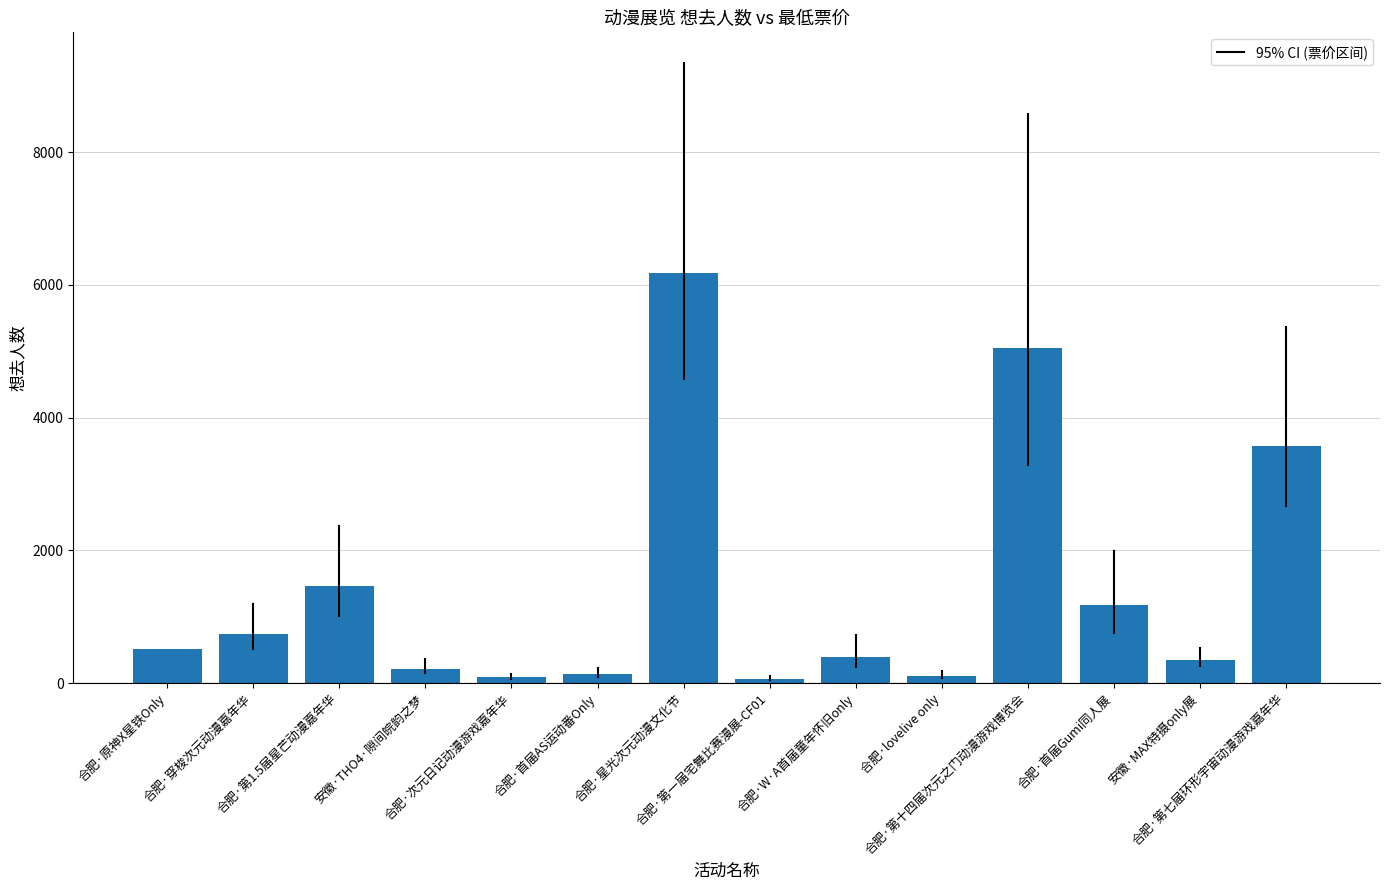

What is the greatest value displayed?

6171